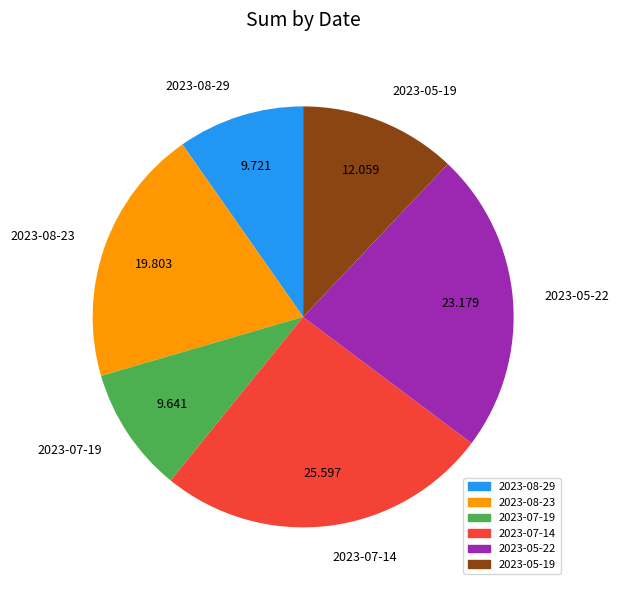

Is there any slice that represents more than half of the pie?

No